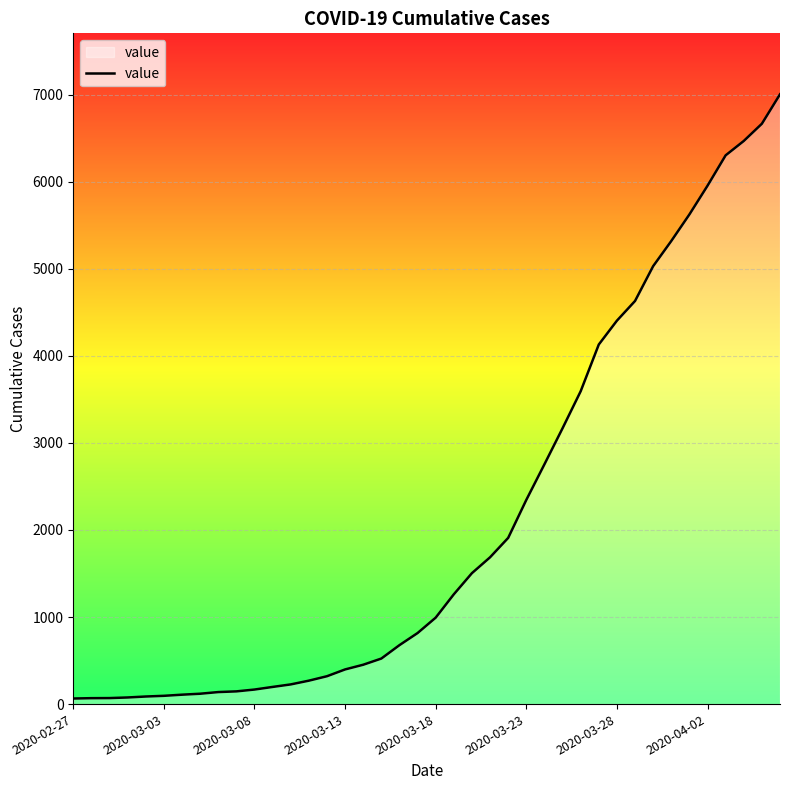

What is the maximum value shown in the chart?

7004